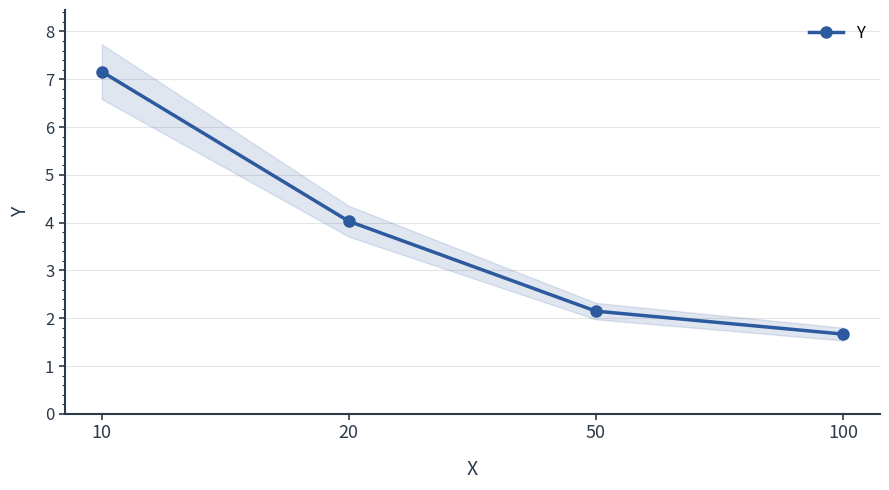

What is the value of the 3rd point from the left?

2.1